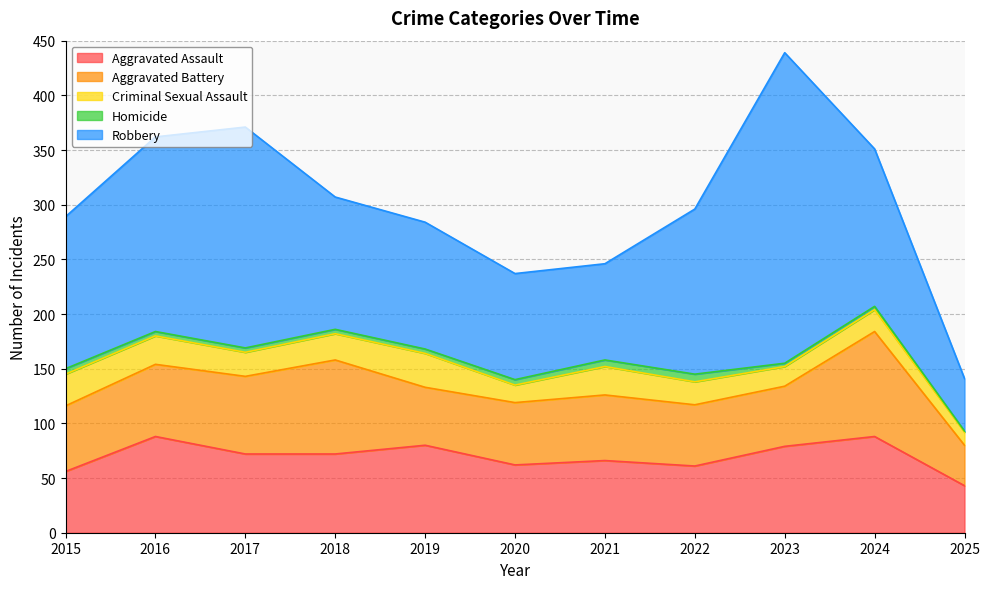

True or false: Aggravated Battery and Robbery cross at least once.

False